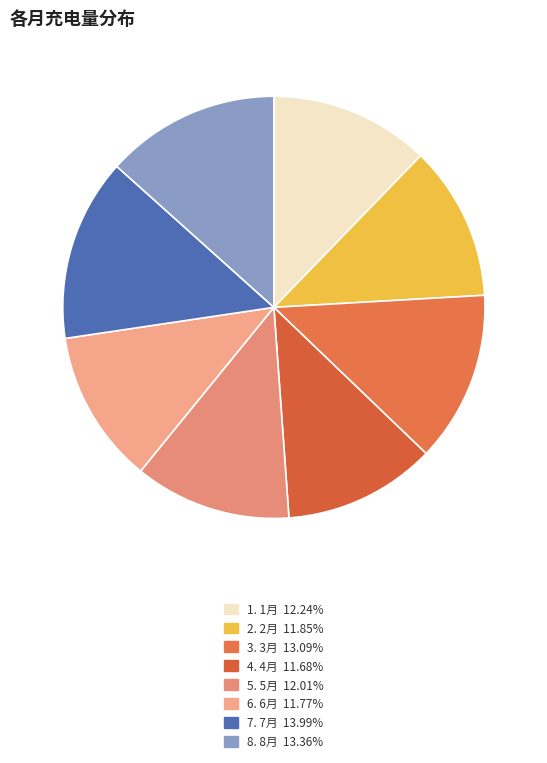

How many slices are in this pie chart?

8